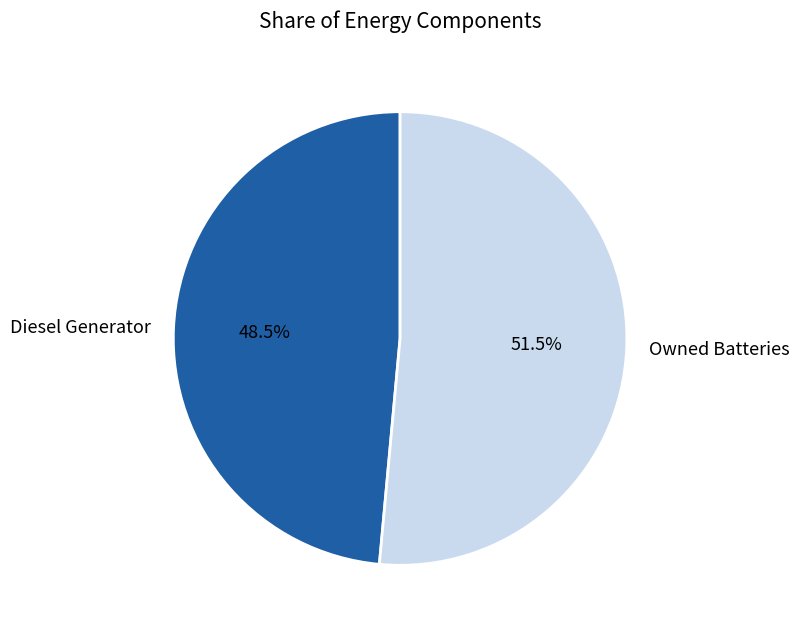

To the nearest percent, what is the average slice percentage?

50%